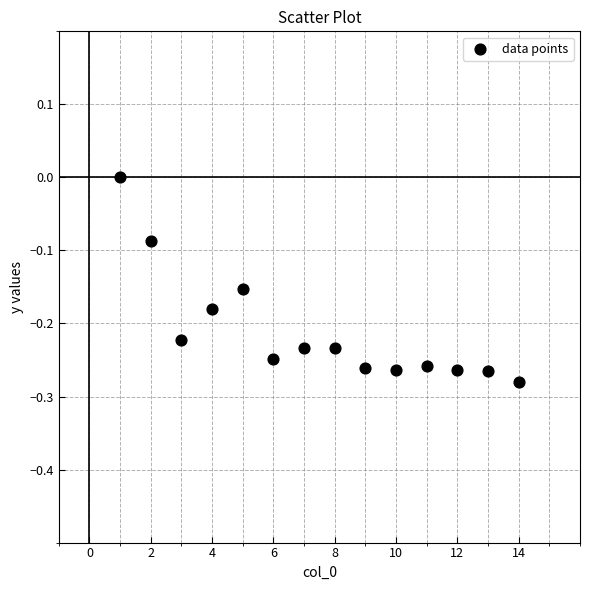

What is the range of X values (max minus min)?

13.0